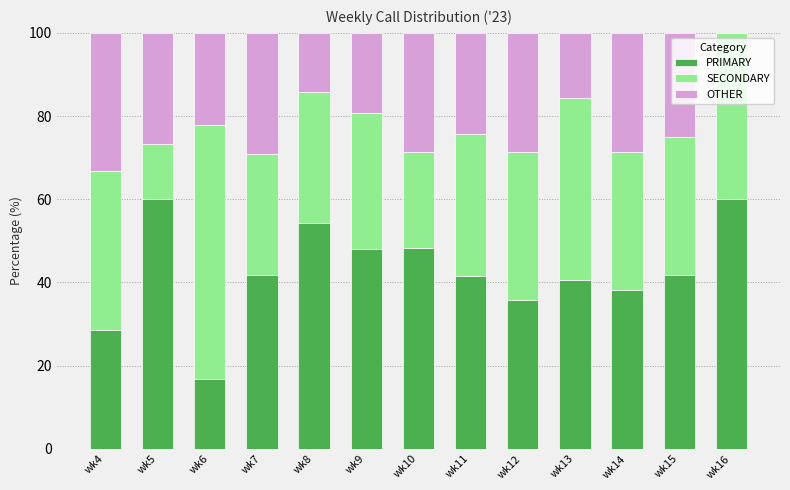

What is the approximate value of PRIMARY at wk5?

60.0